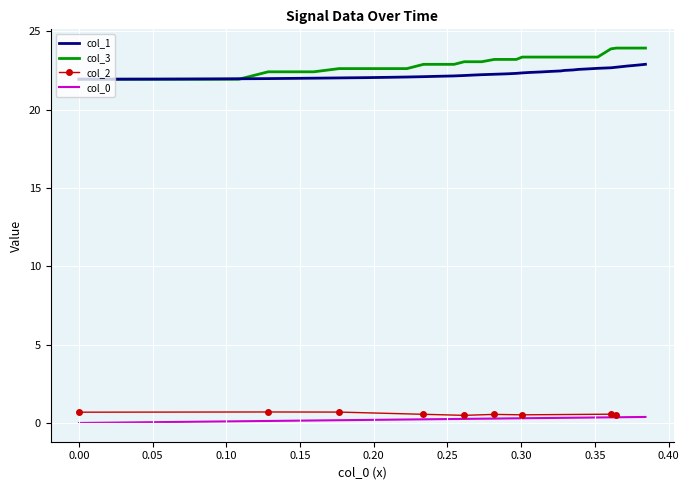

True or false: col_1 and col_0 intersect in this chart.

False